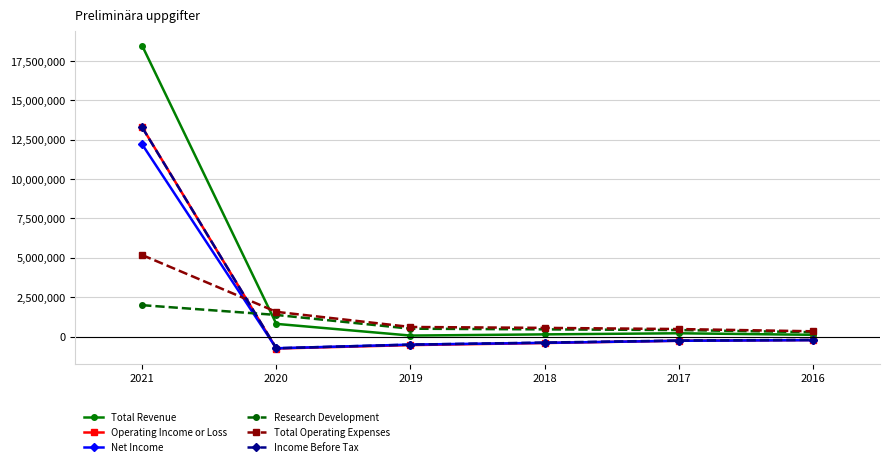

What is the maximum value for Net Income?

12202000